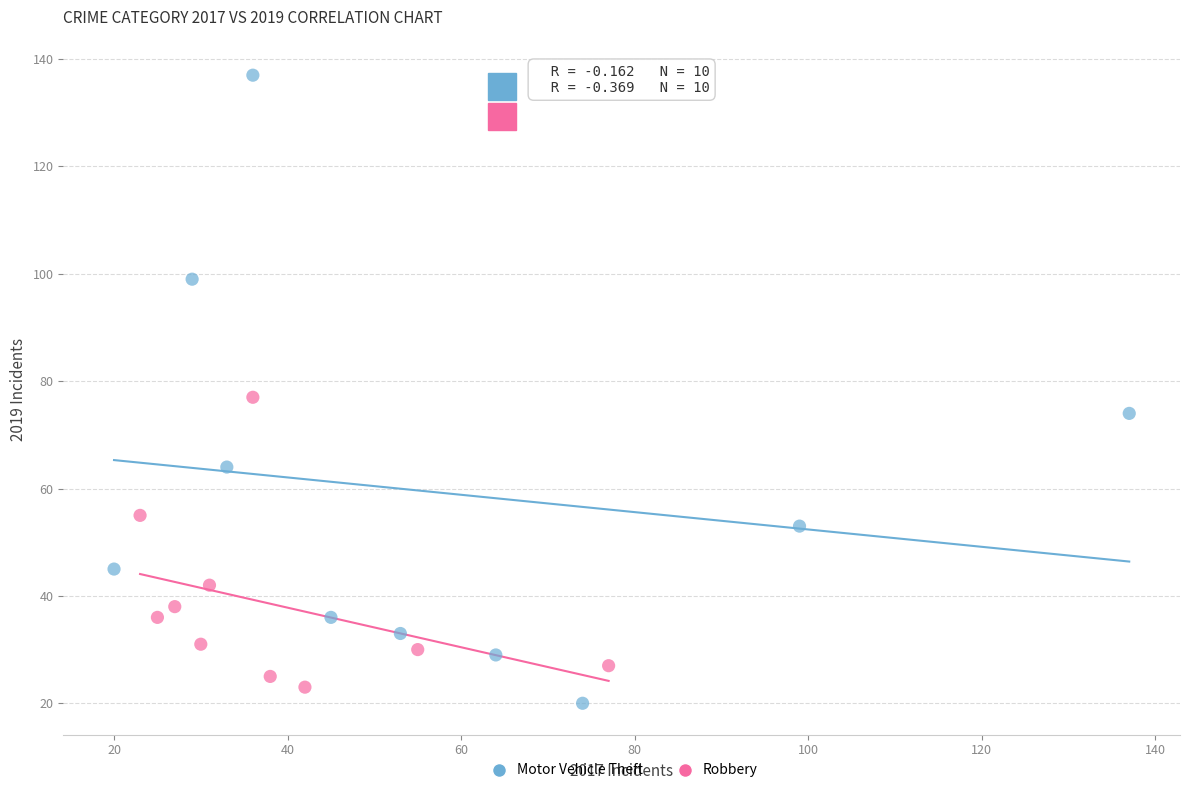

What are all the series names shown in the legend?

Motor Vehicle Theft, Robbery